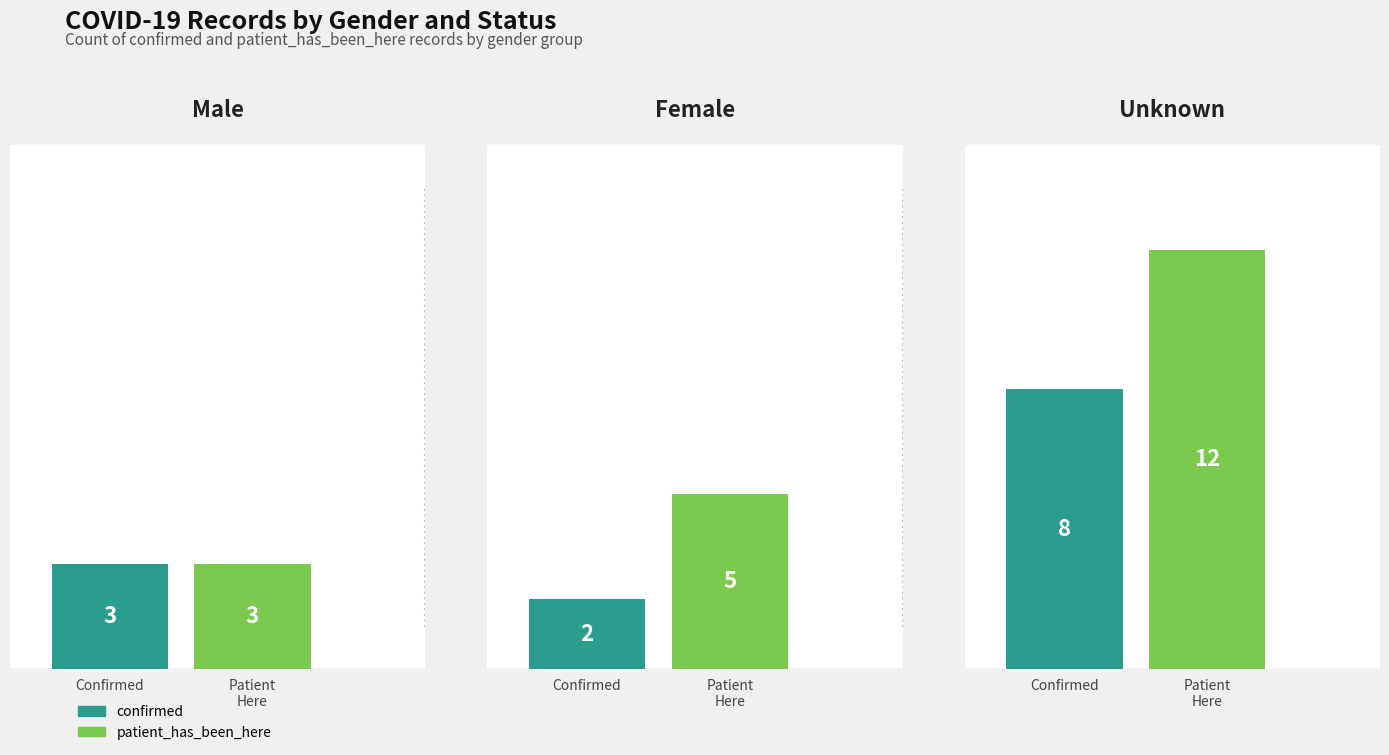

What is the value of the patient_has_been_here bar at the 2nd from the left?

5